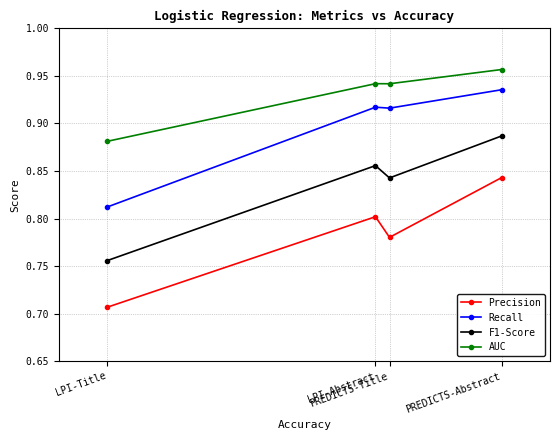

Which series changed the most between LPI-Title and LPI-Abstract?

Recall